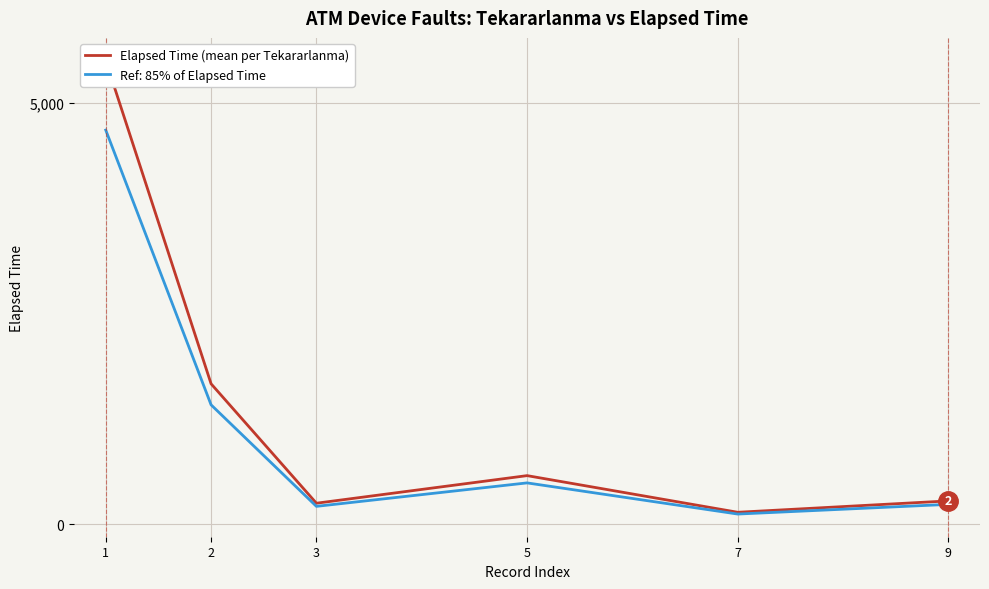

Rank the categories by value from highest to lowest.

1, 2, 5, 9, 3, 7